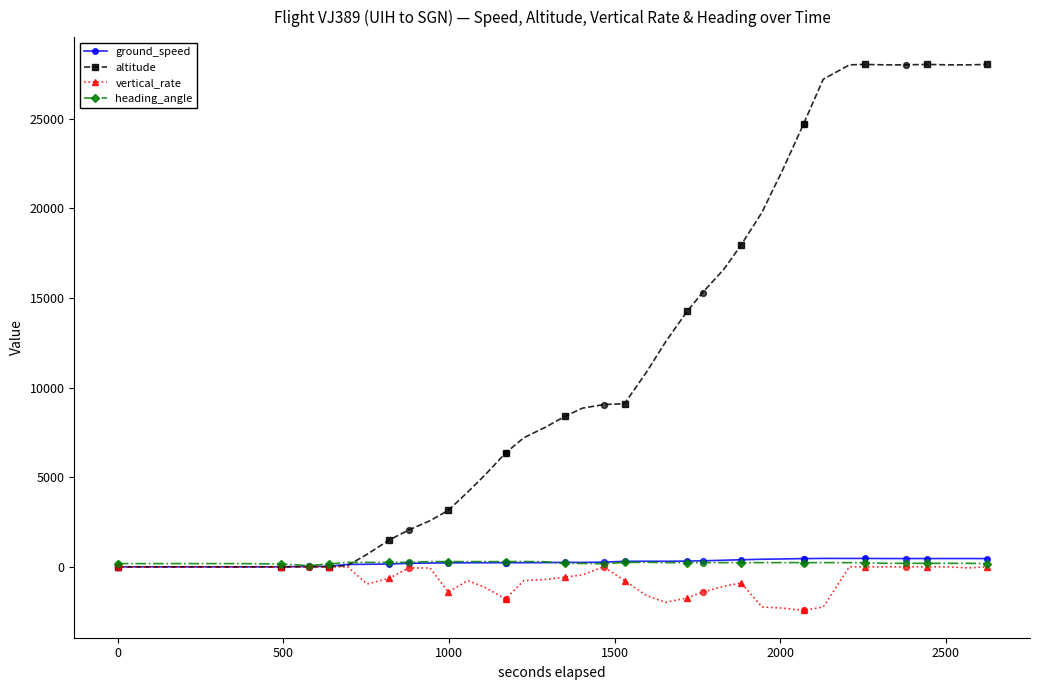

What is the greatest value displayed?

28025